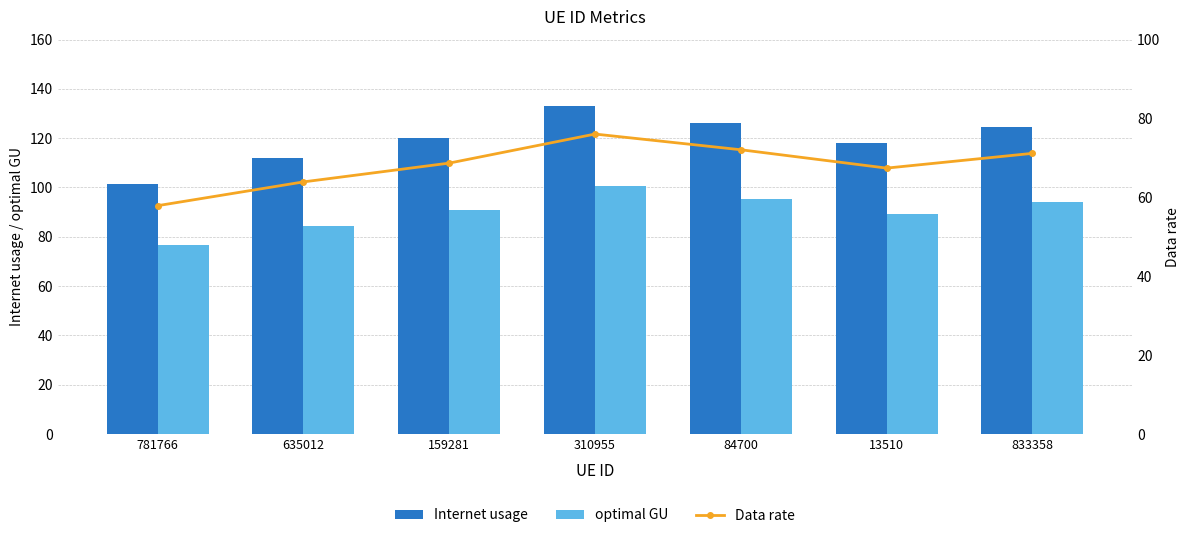

What is the label of the 6th bar from the left?

13510